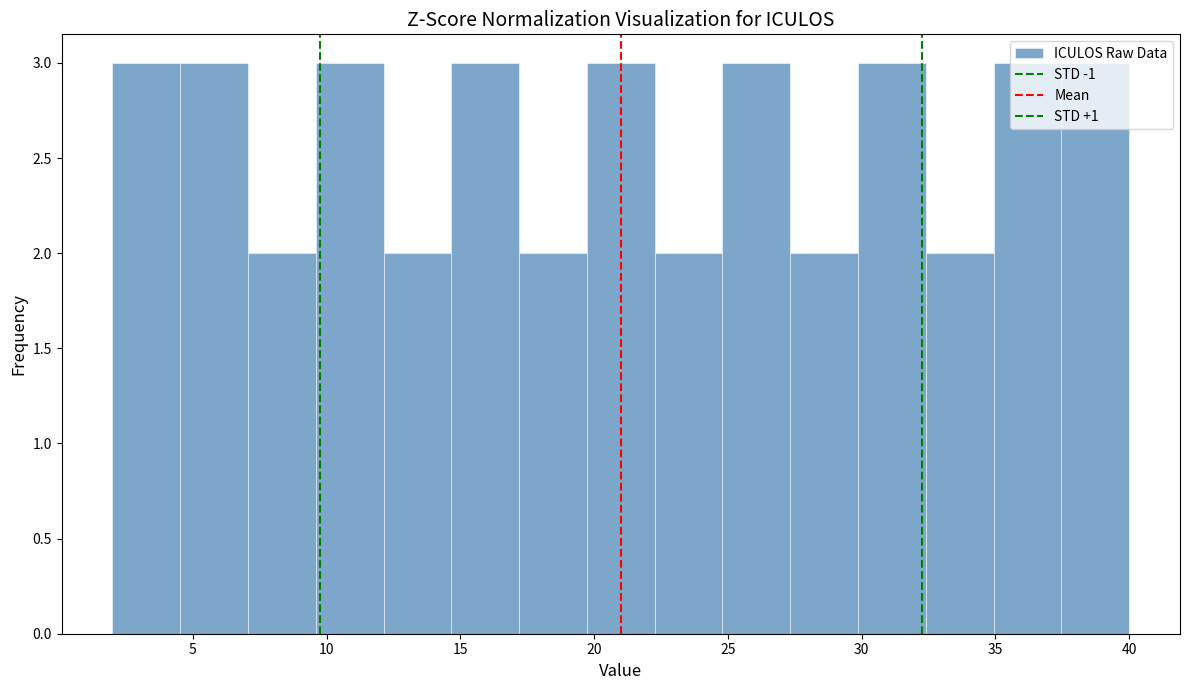

How tall is the bar that spans 32.5 to 35.0 on the x-axis? Neither the bar edges nor the heights are printed on the chart, so give them approximately, as read against the axes.

2